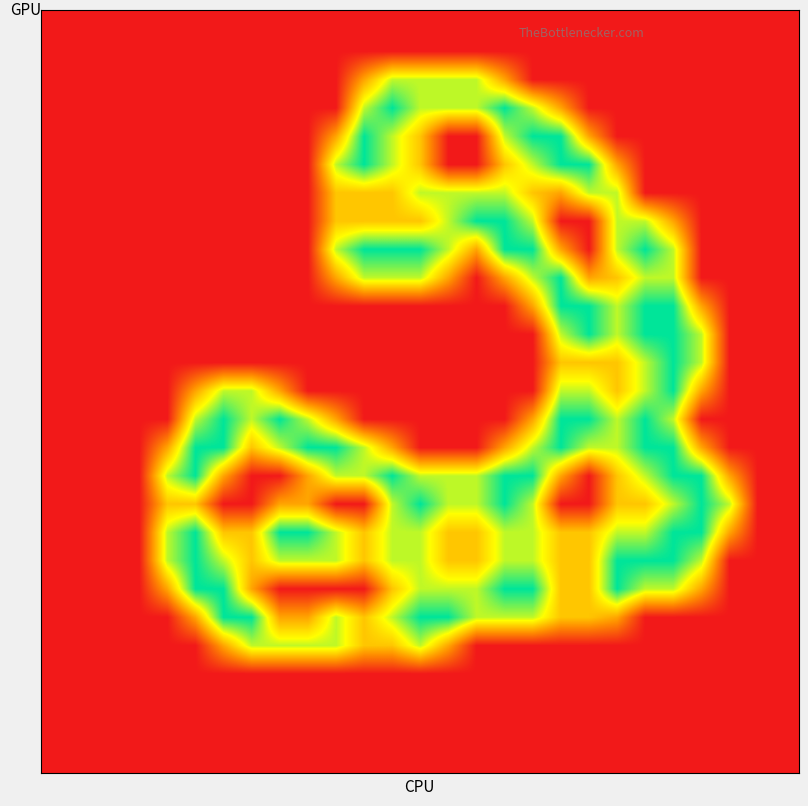

At which category is the sum across all series the highest?

22